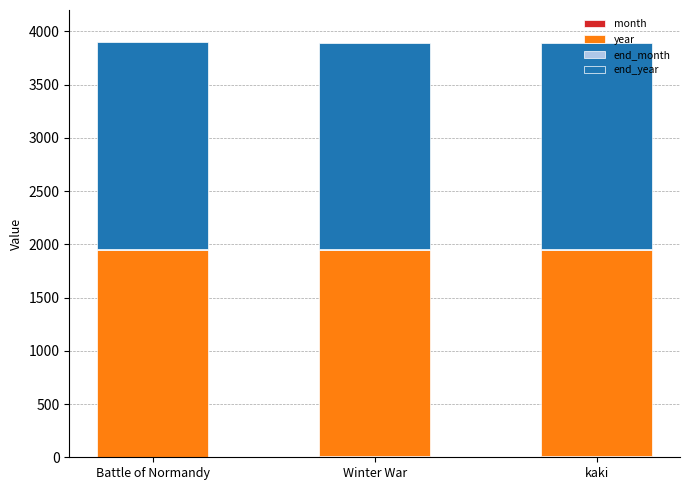

Count the month values in the range 6 to 11.

3